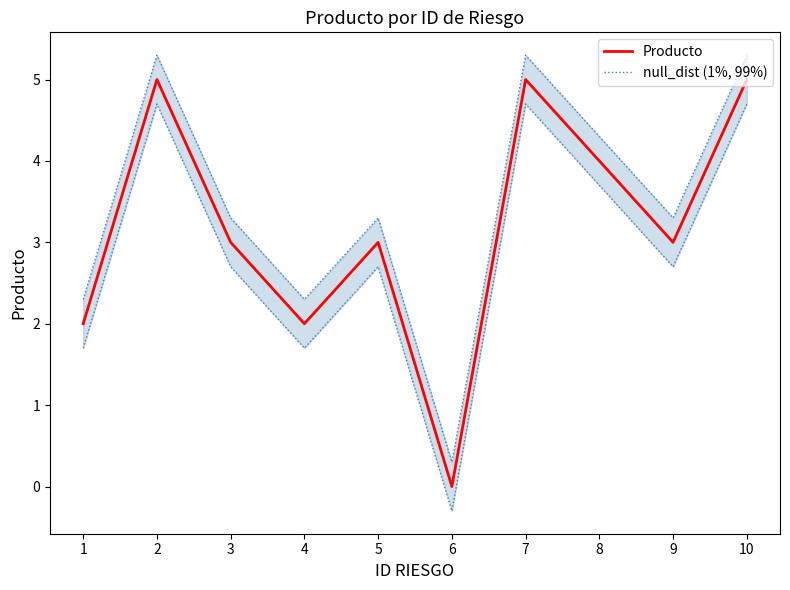

Which series has the widest spread of values?

Producto